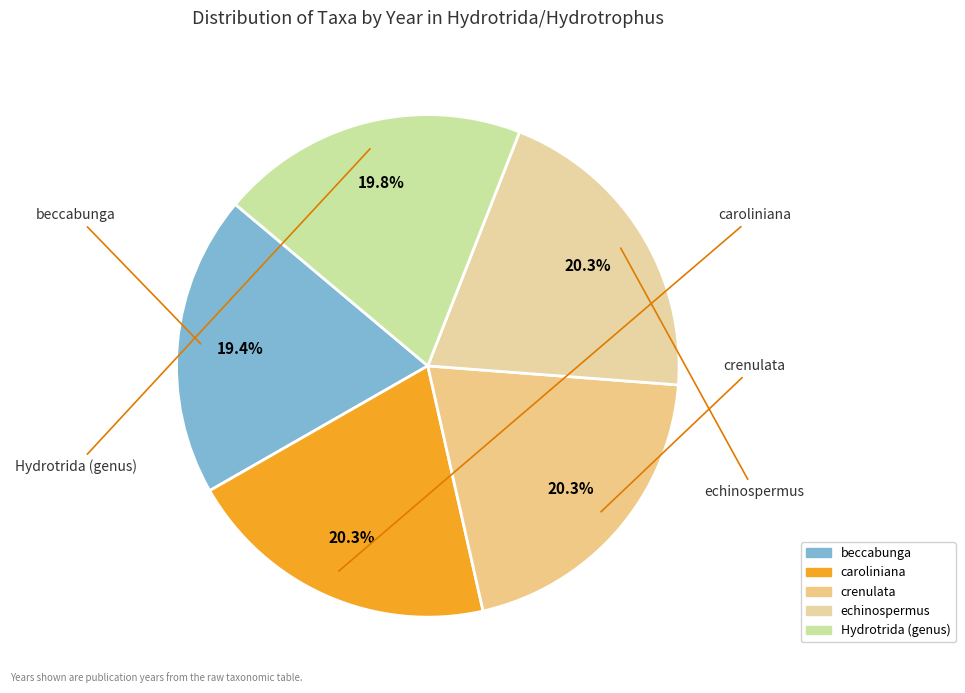

How much of the chart is everything except caroliniana?

79.7%